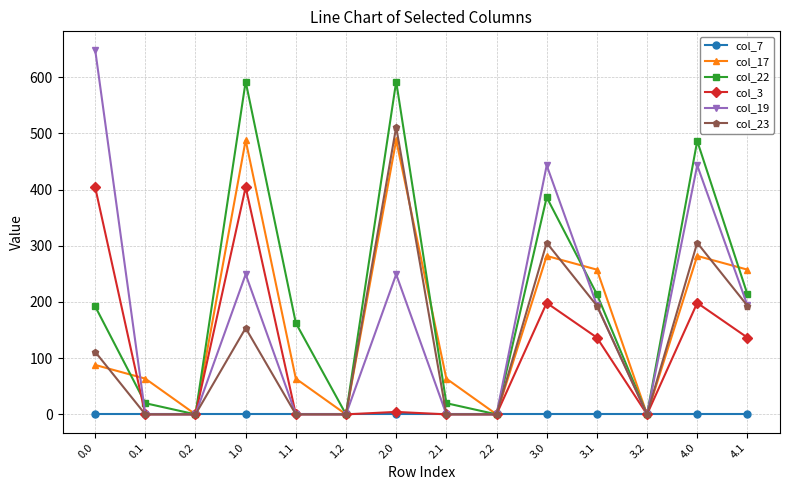

Rank the series at 0.0 from highest to lowest value.

col_19, col_3, col_22, col_23, col_17, col_7